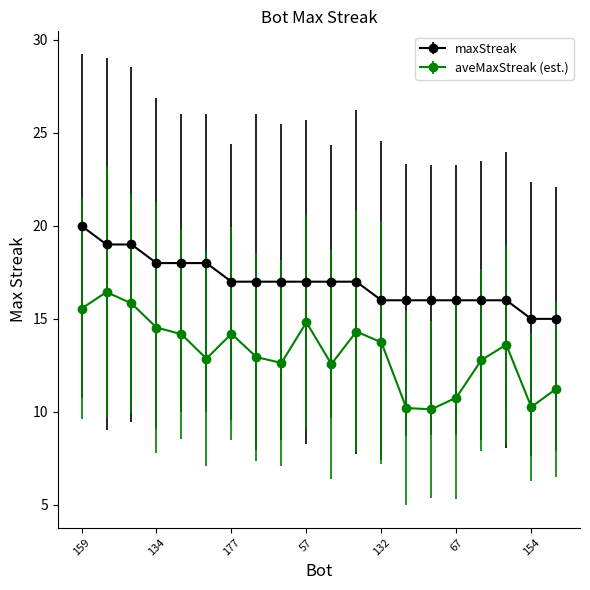

Is this an area chart (filled region under the line)?

No